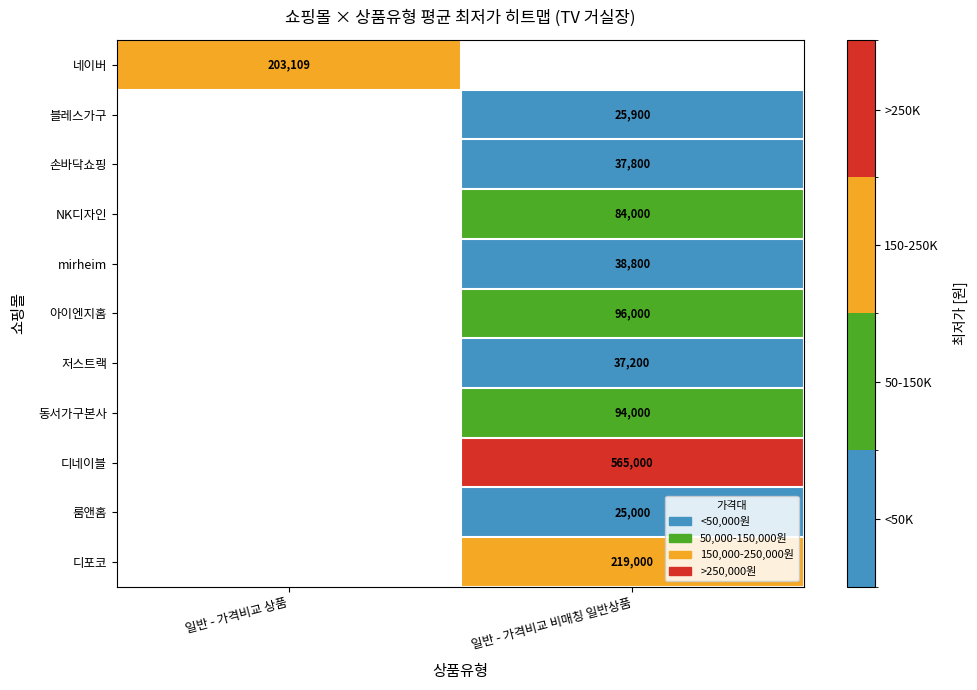

Is the value of 블레스가구 at 일반 - 가격비교 비매칭 일반상품 greater than the value of mirheim at 일반 - 가격비교 비매칭 일반상품?

No